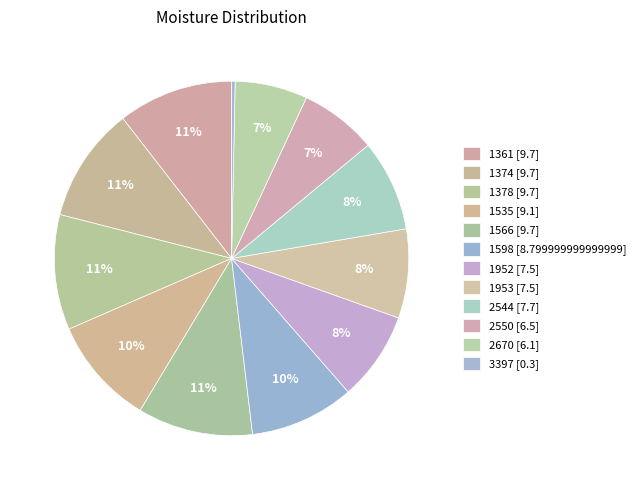

To the nearest percent, what is the difference between the largest and smallest slice percentages?

10%